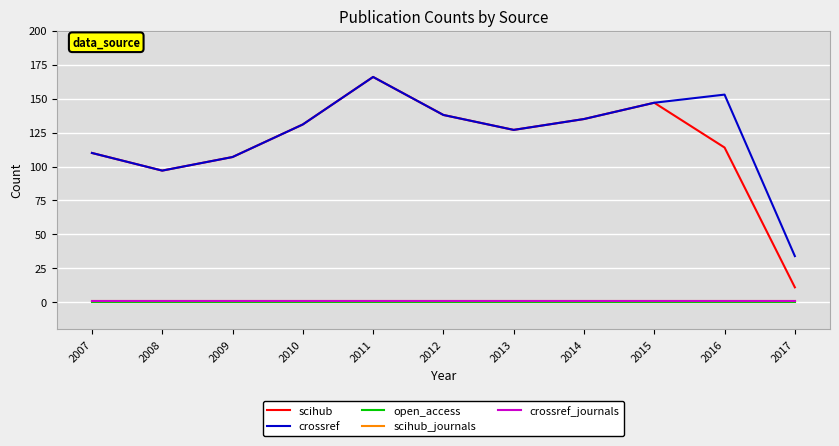

Does the chart display data point markers on the line(s)?

No